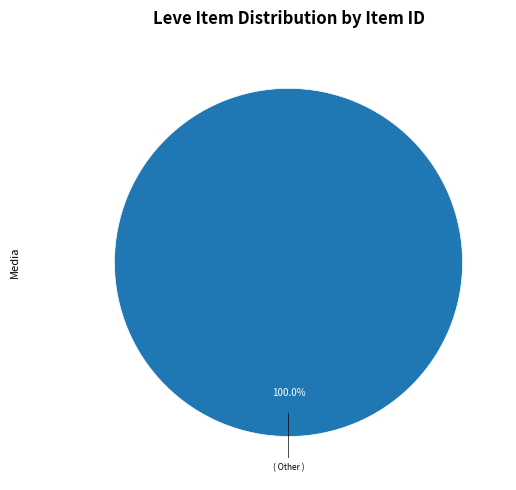

How many segments does this pie chart have?

1